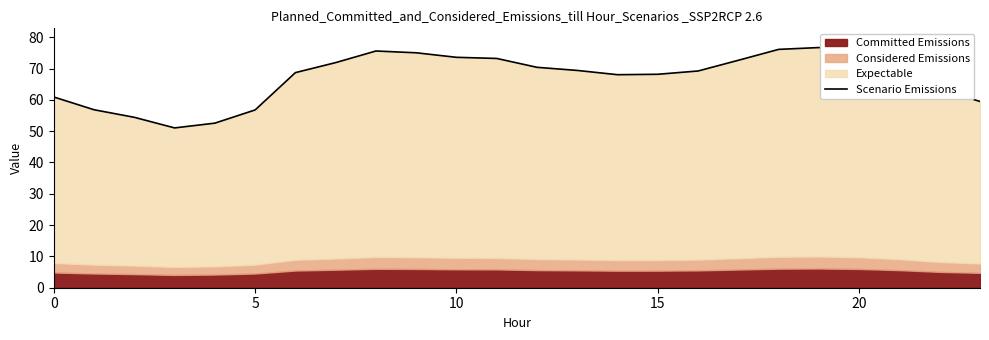

Which has a higher value, 17 or 10?

10